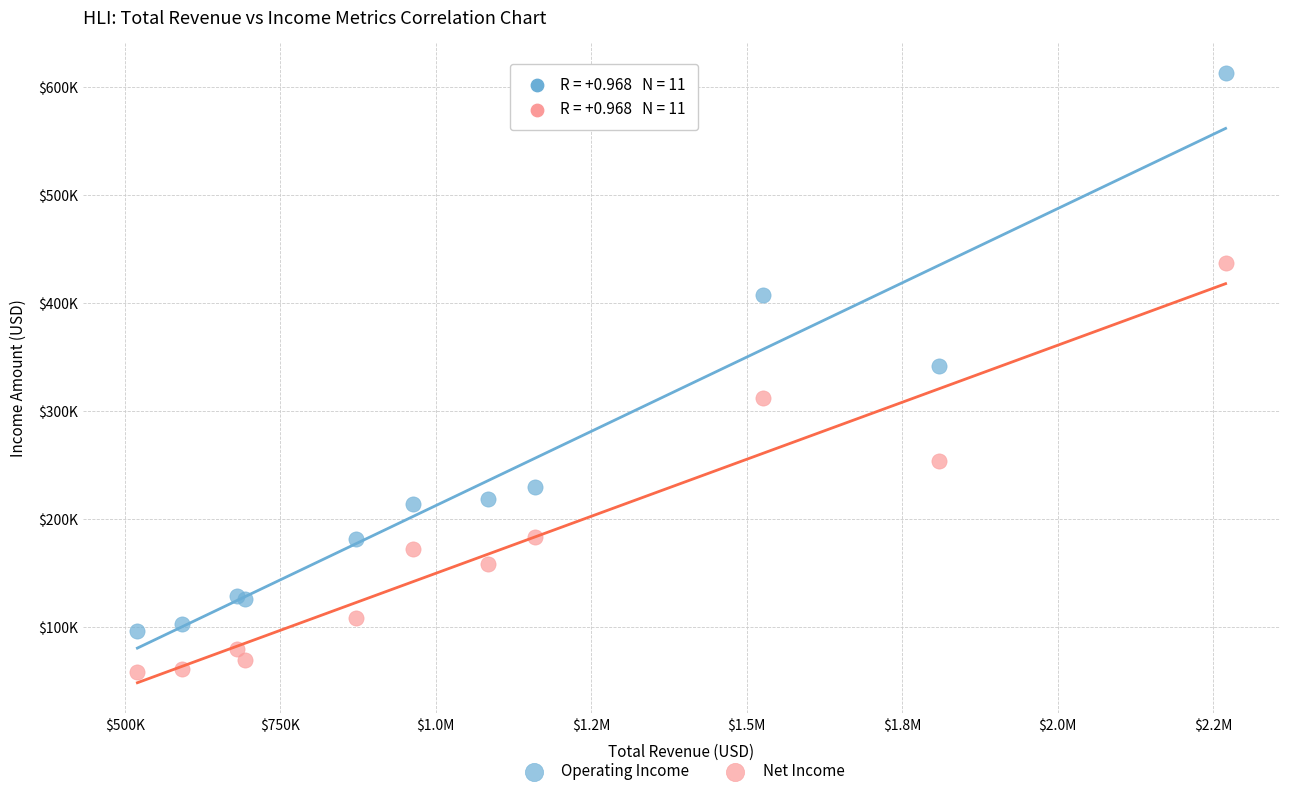

What are all the series names shown in the legend?

Operating Income, Net Income